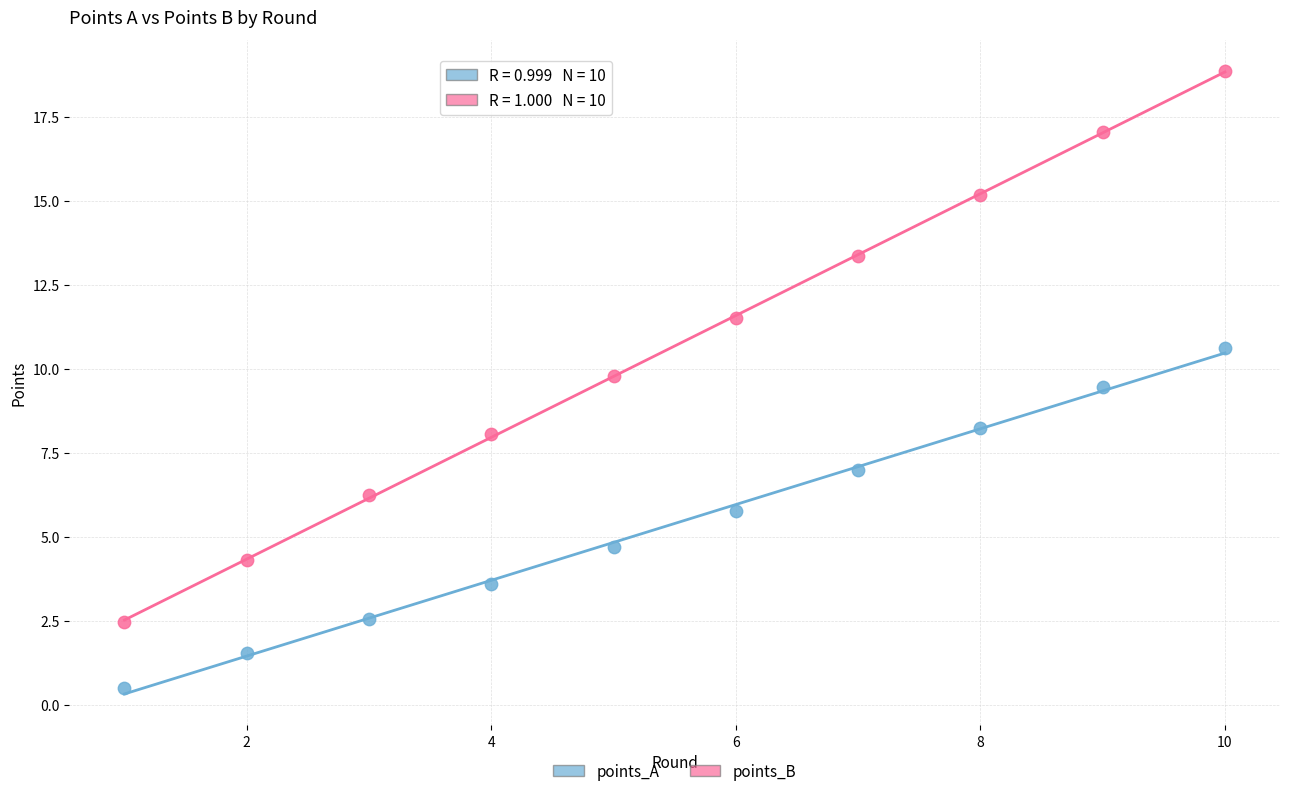

Which series has the largest Y range (max minus min)?

points_B